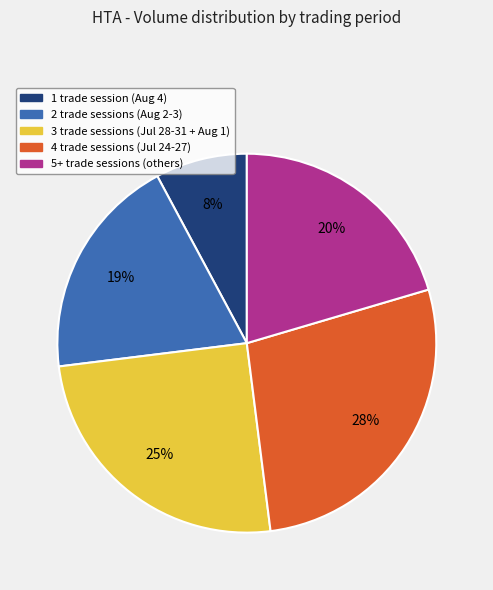

To the nearest percent, what is the difference between the largest and smallest slice percentages?

20%